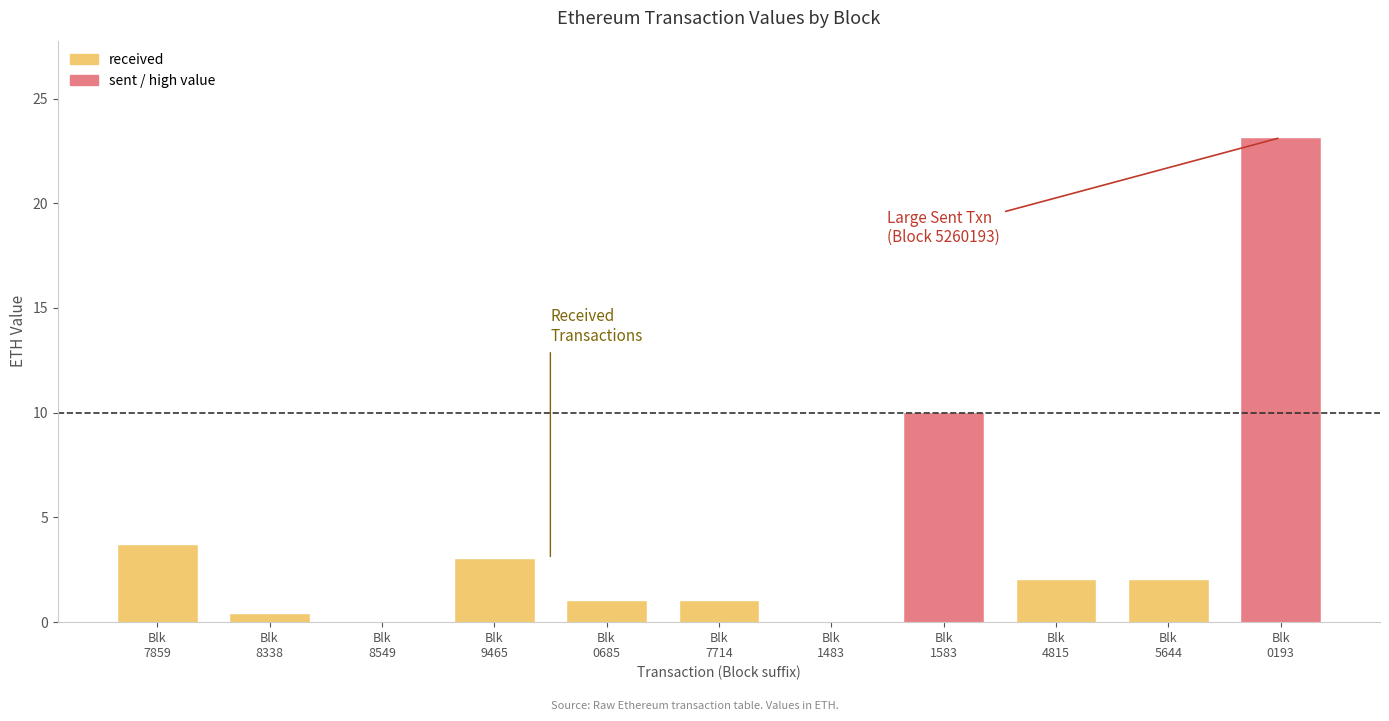

The chart shows a value of 1.0 at 4. True or false?

True